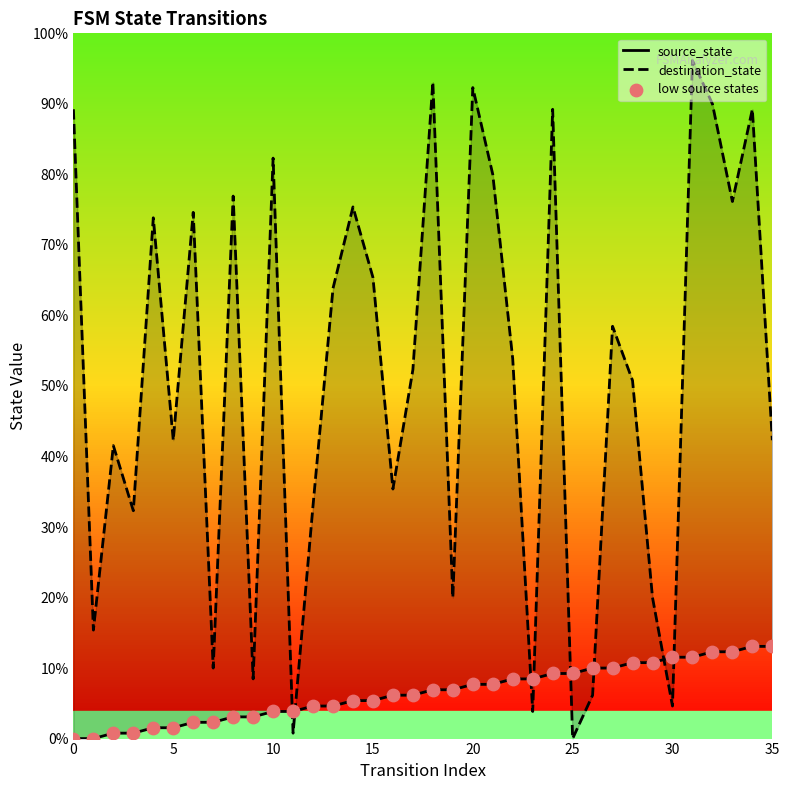

At which category is the sum across all series the highest?

31